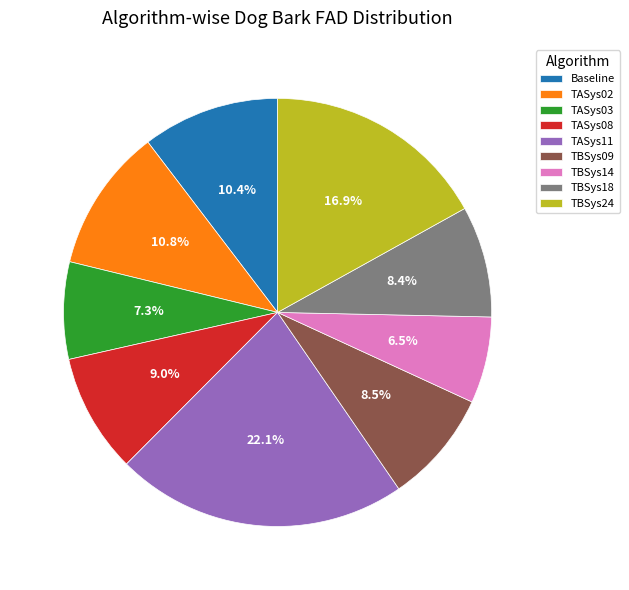

Is there a majority slice in this chart?

No